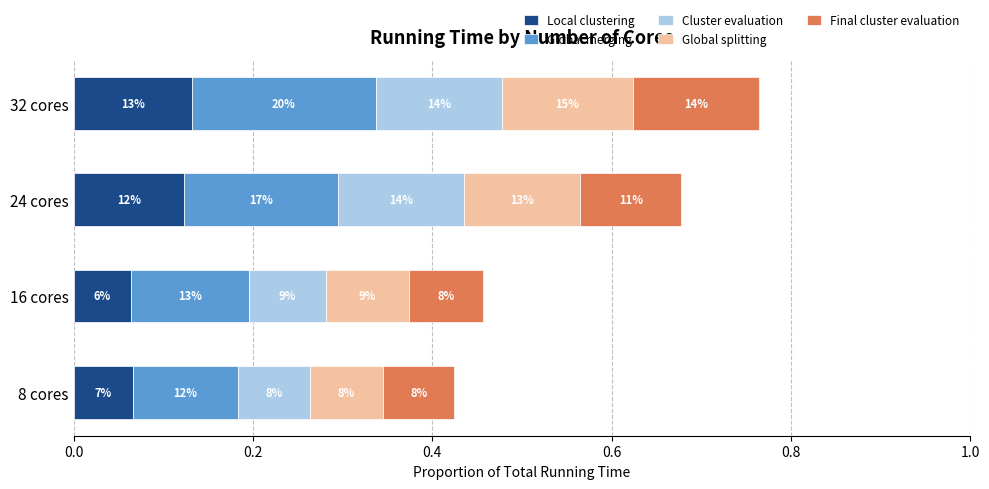

What are all the series names shown in the legend?

Local clustering, Global merging, Cluster evaluation, Global splitting, Final cluster evaluation